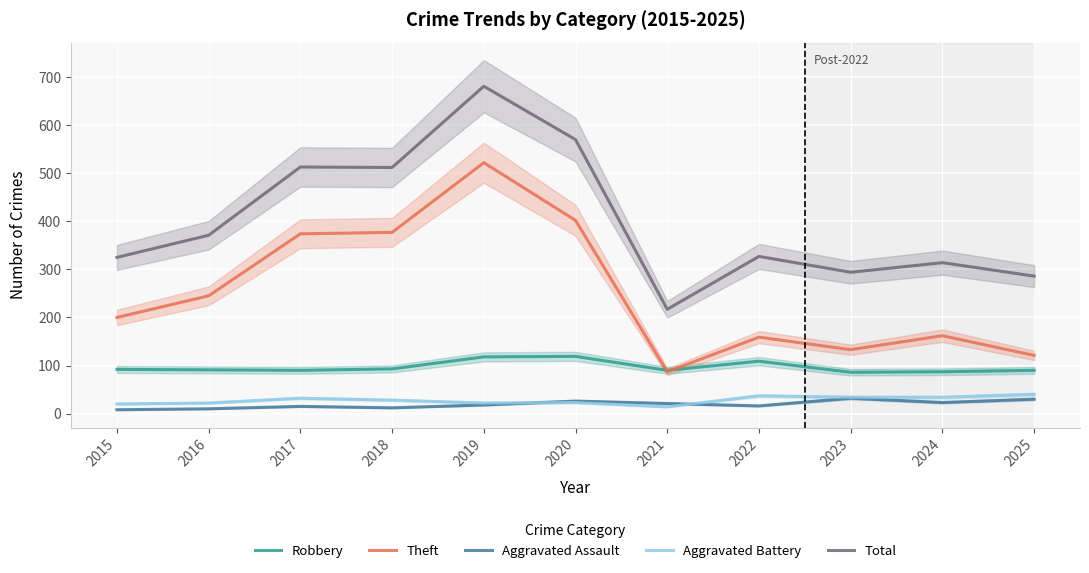

Where does the Total series first go above 327?

2016